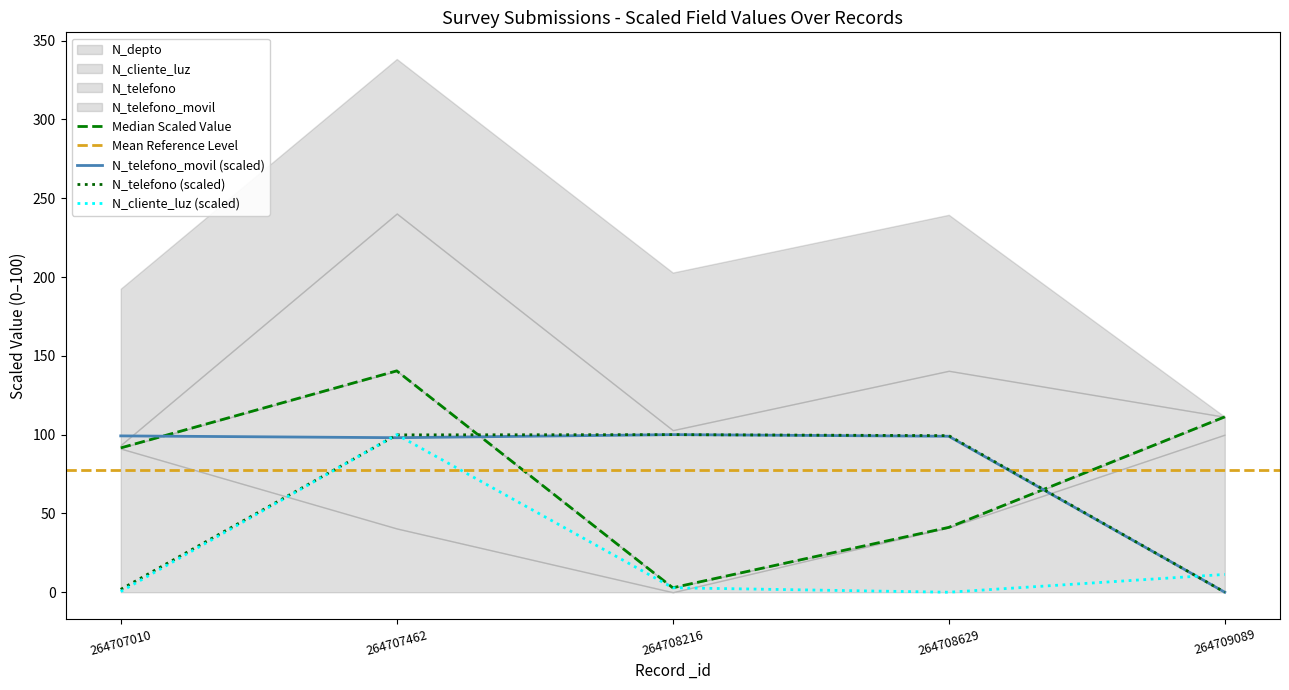

What is the average value of the N_telefono series?

60.2